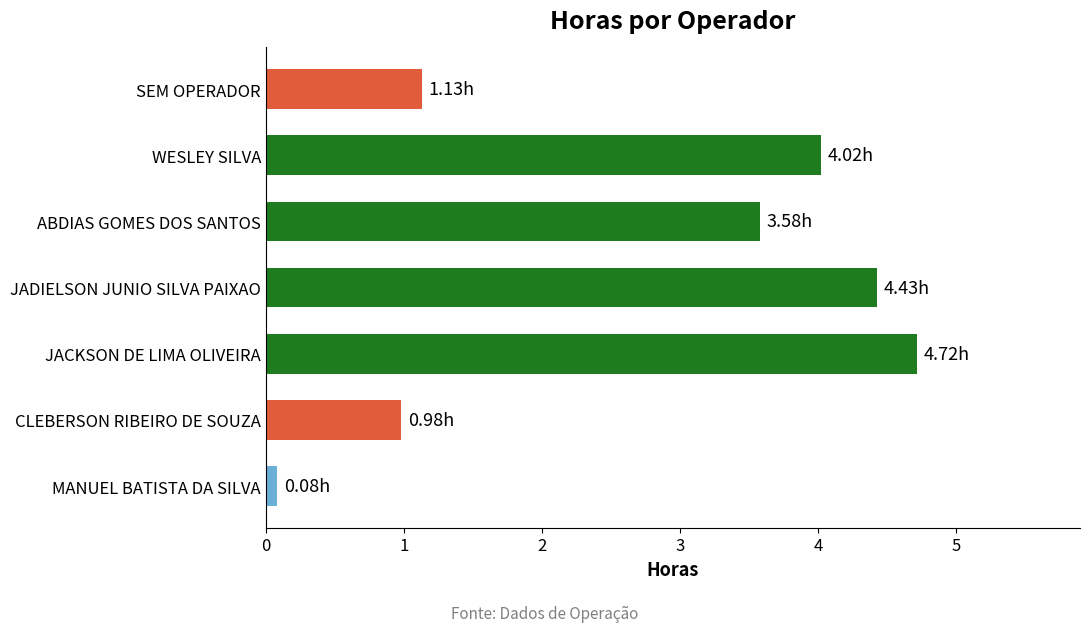

What is the label of the 3rd bar from the bottom?

JACKSON DE LIMA OLIVEIRA